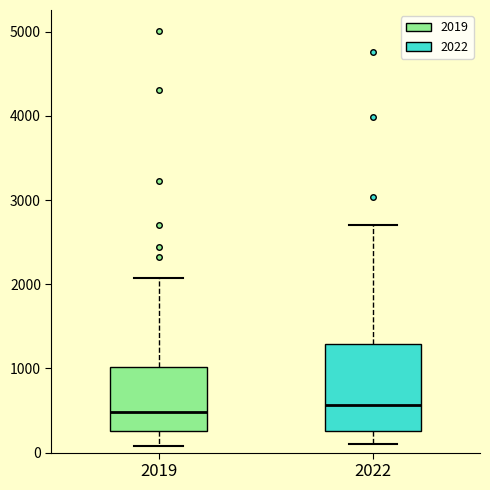

Reading left to right, transcribe this box plot: for each box, give where its median line is, the range the box spans, and where its two whiskers end, as read against the y-axis. The values are not printed on the chart, so give them approximately, as read against the axis.

2019: median 500, box 300 to 1000, whiskers 100 to 2100
2022: median 600, box 300 to 1300, whiskers 100 to 2700